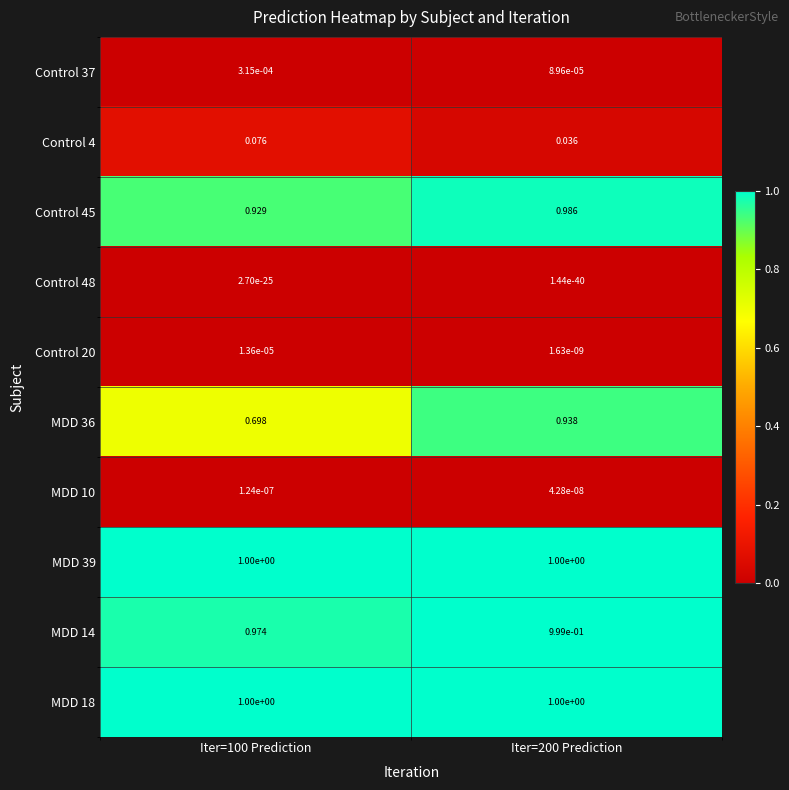

Which series has the widest spread of values?

MDD 36